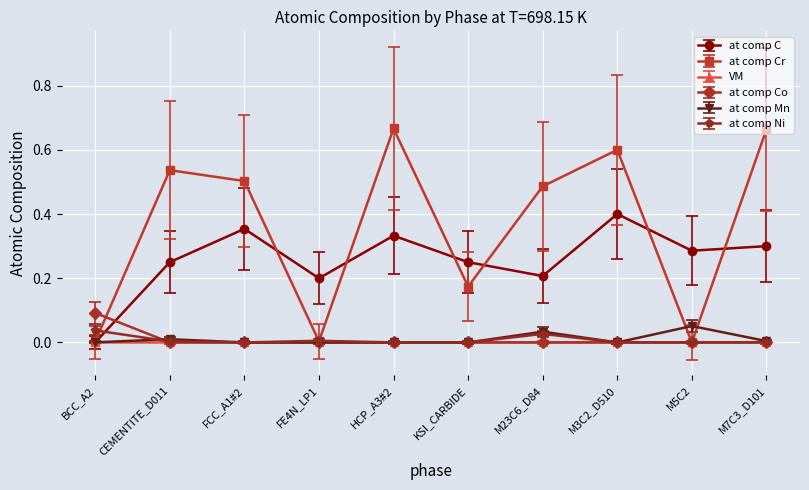

The at comp C series shows 0.5 at M5C2. True or false?

False